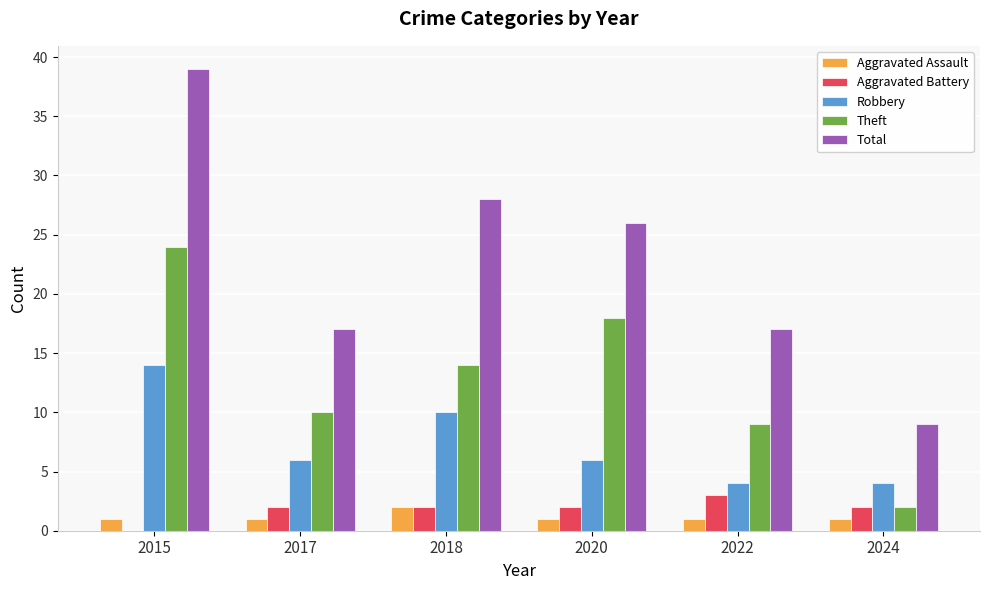

The value of Robbery at 2020 is 10. True or false?

False